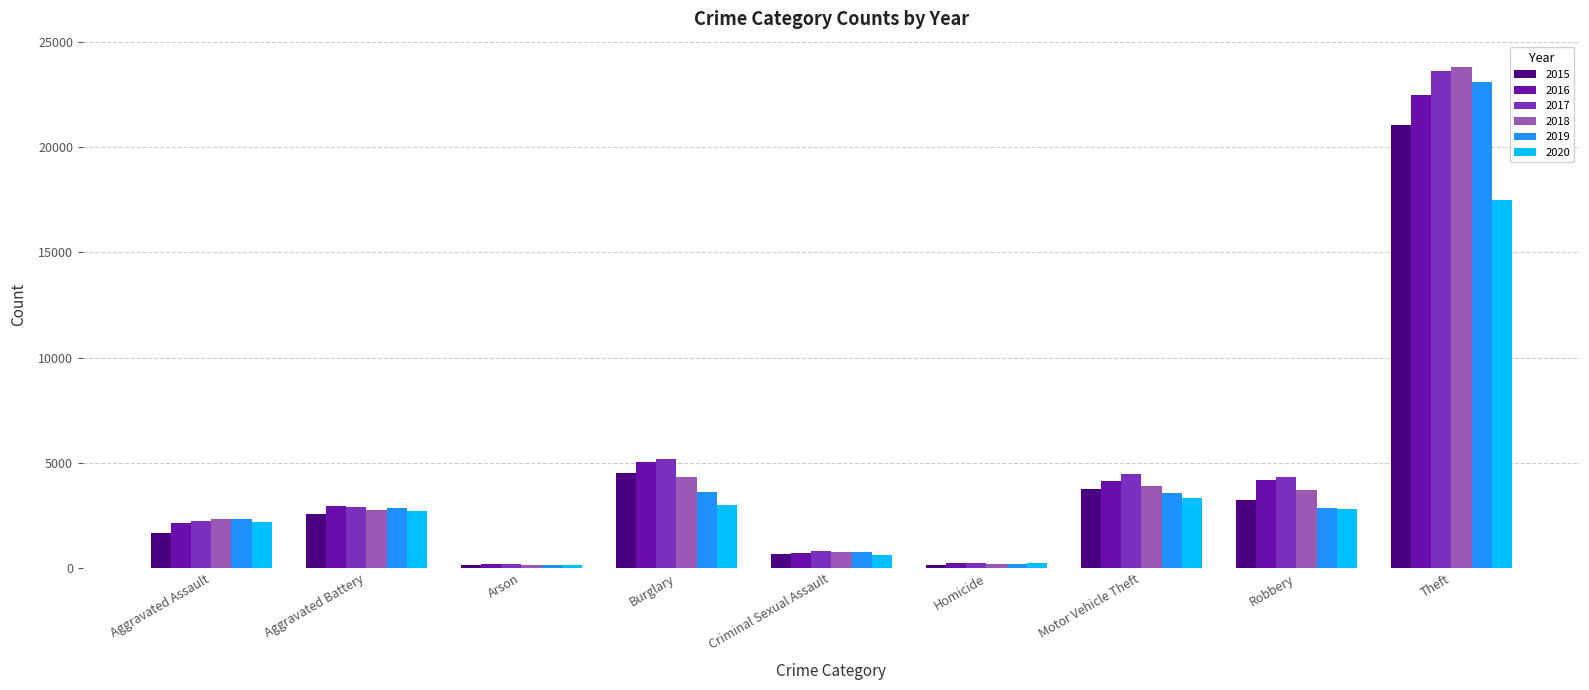

Does the chart contain any negative values?

No